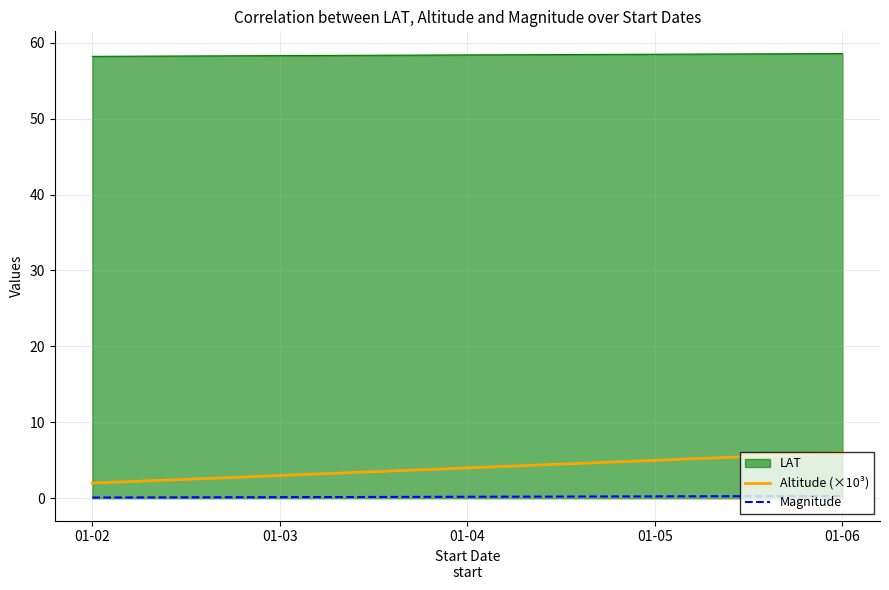

Does the chart have visible grid lines?

Yes